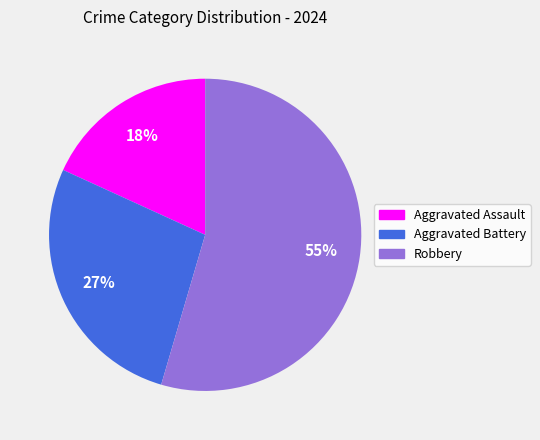

Which has a higher value, Aggravated Battery or Robbery?

Robbery